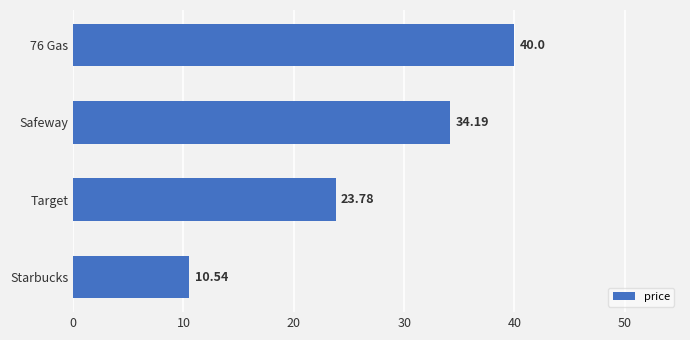

How many bars are there in total?

4